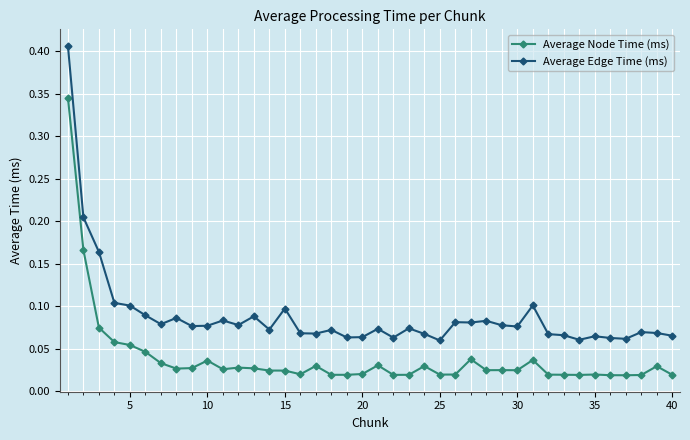

Rank the series by their average value, from highest to lowest.

Average Edge Time (ms), Average Node Time (ms)